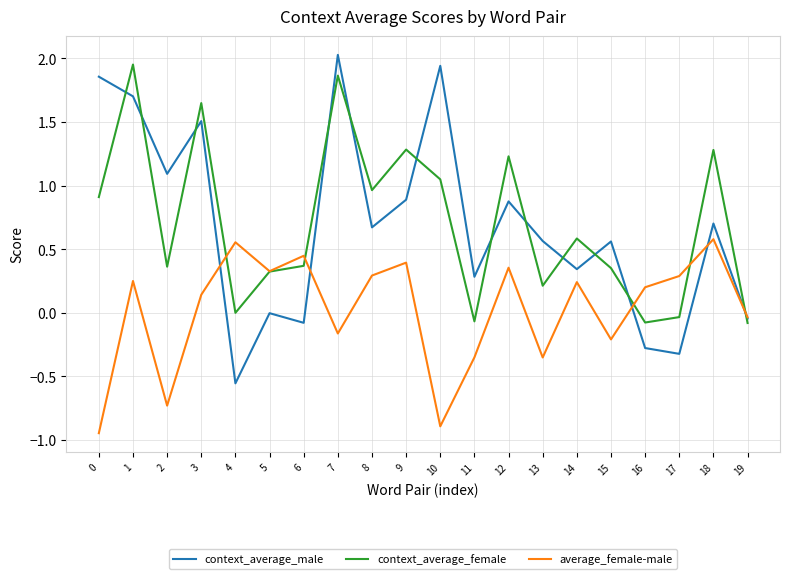

At which category is the sum across all series the highest?

1